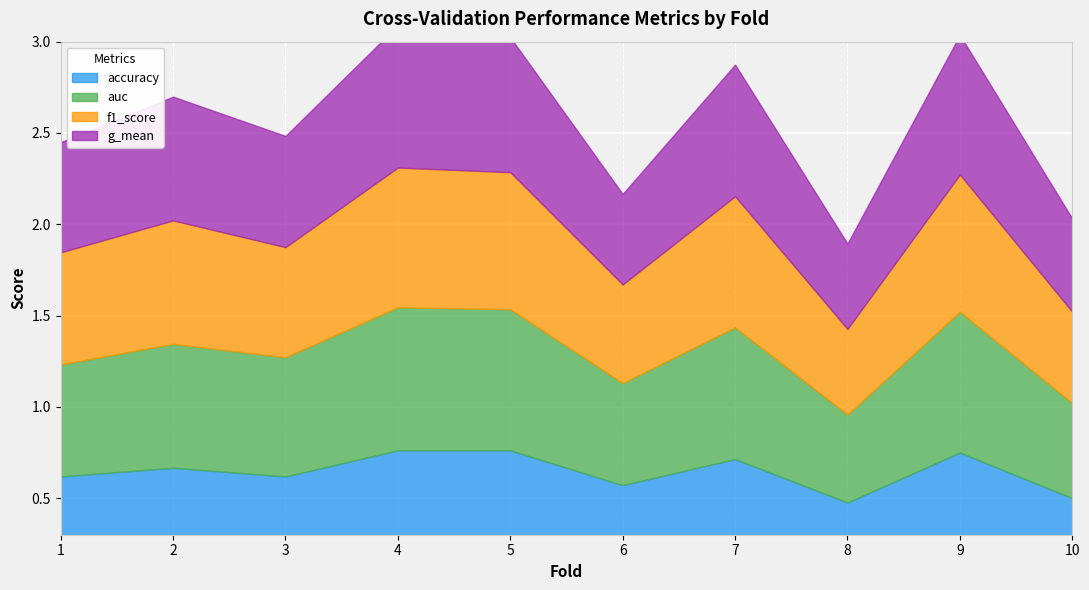

What is the value of the g_mean point at the 6th from the left?

0.5